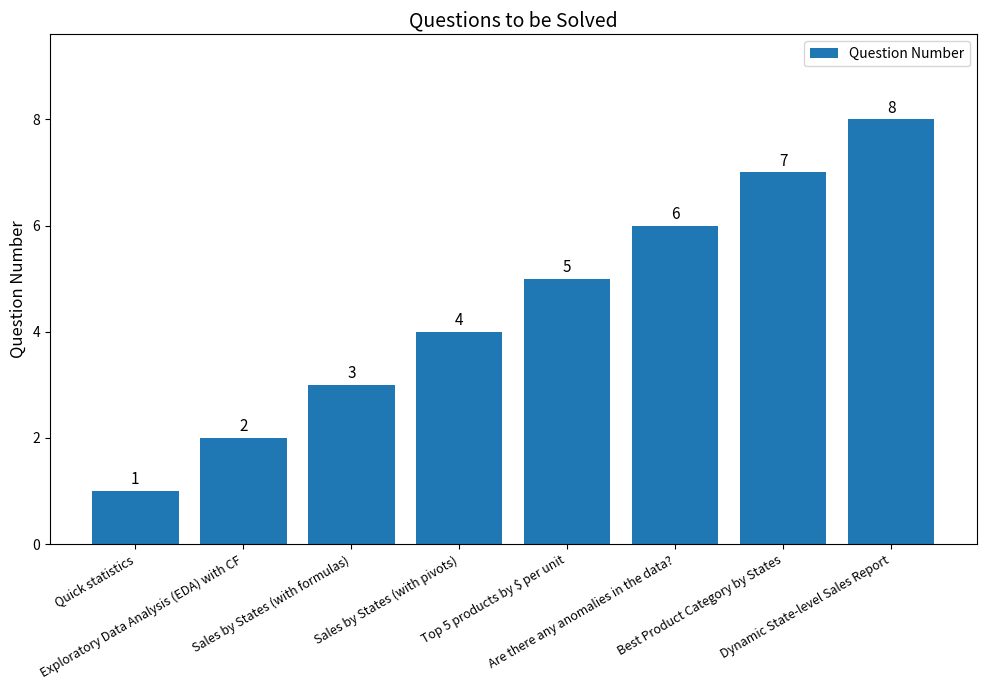

Rank the categories by value from lowest to highest.

Quick statistics, Exploratory Data Analysis (EDA) with CF, Sales by States (with formulas), Sales by States (with pivots), Top 5 products by $ per unit, Are there any anomalies in the data?, Best Product Category by States, Dynamic State-level Sales Report